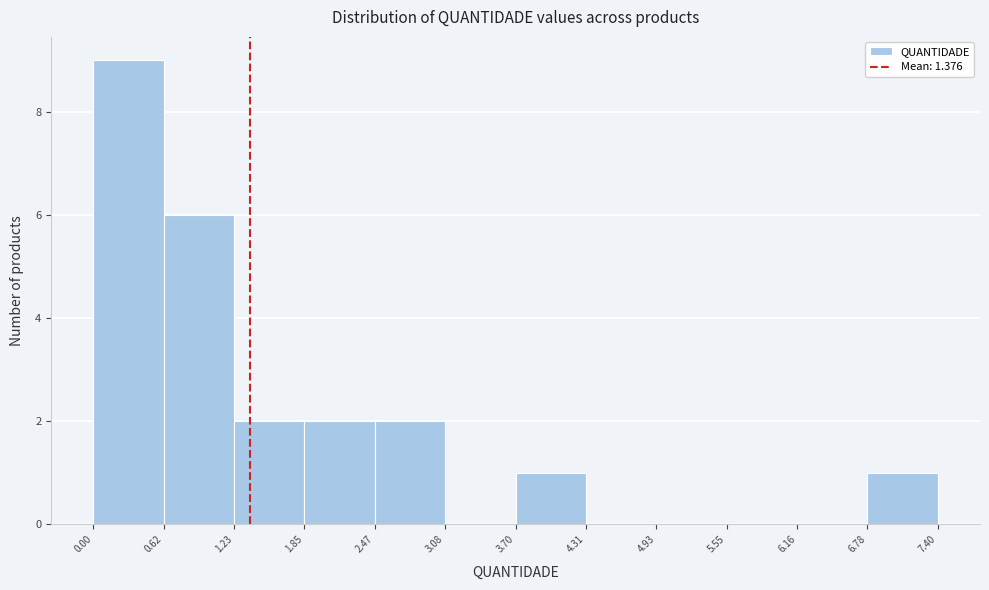

Which range on the x-axis has the tallest bar?

0.00 to 0.62